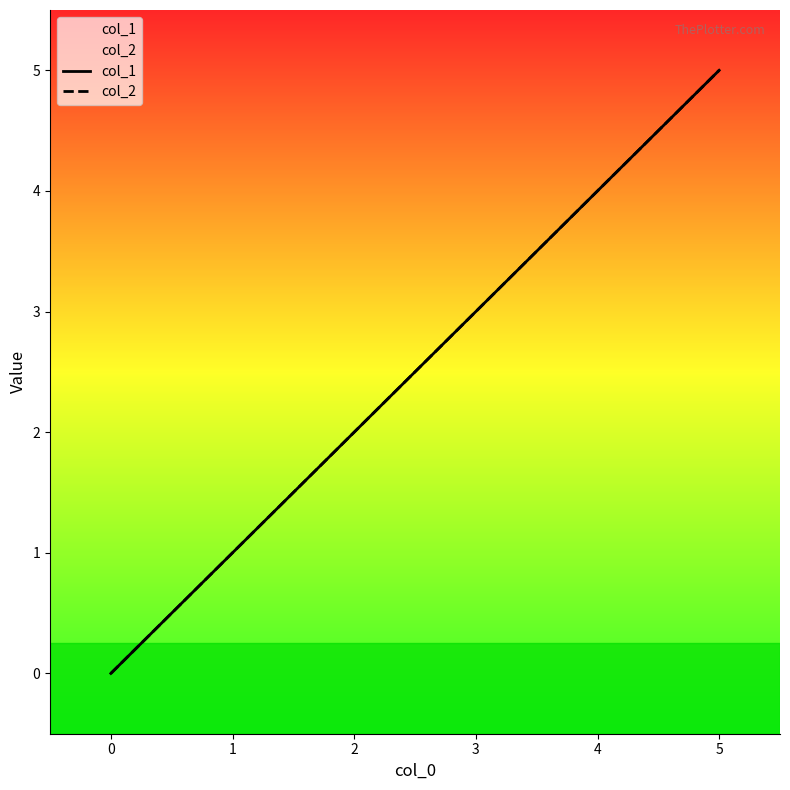

How many categories are shown in the chart?

6